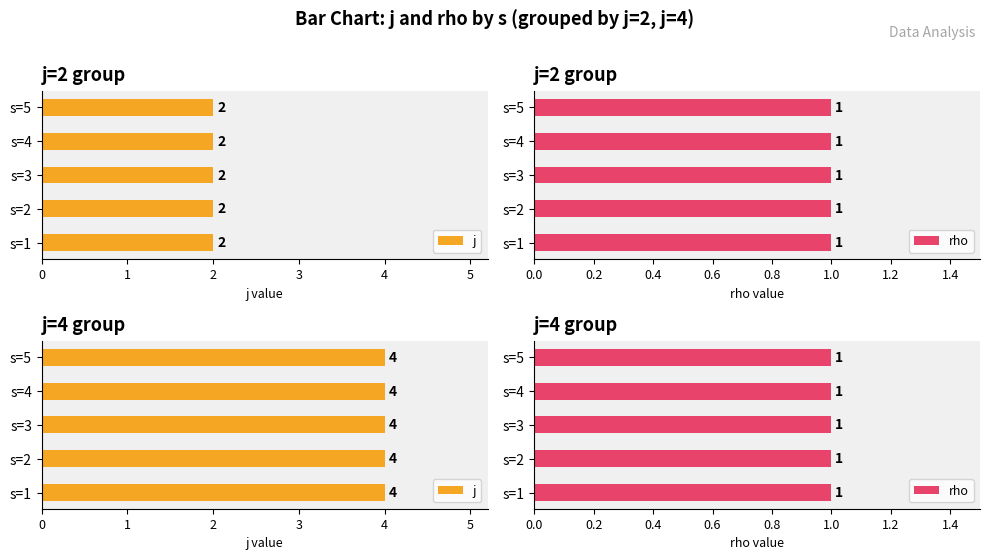

Are the bars grouped side by side (vs. stacked)?

Yes